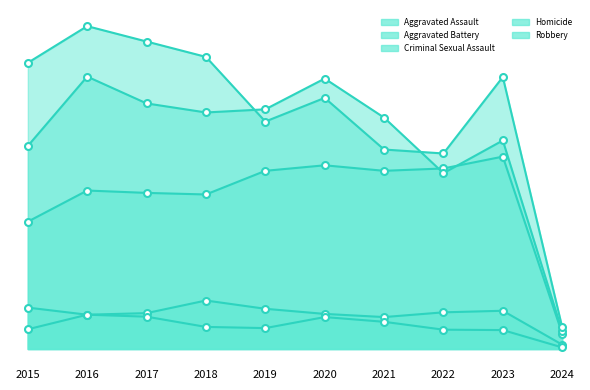

Reading right to left, transcribe all the data shown in this chart.

Aggravated Assault: 2024=39	2023=488	2022=458	2021=452	2020=466	2019=452	2018=392	2017=396	2016=402	2015=323
Aggravated Battery: 2024=45	2023=529	2022=446	2021=587	2020=686	2019=608	2018=600	2017=623	2016=691	2015=515
Criminal Sexual Assault: 2024=11	2023=97	2022=93	2021=81	2020=89	2019=102	2018=123	2017=91	2016=87	2015=105
Homicide: 2024=4	2023=48	2022=49	2021=69	2020=81	2019=53	2018=56	2017=82	2016=87	2015=50
Robbery: 2024=55	2023=690	2022=496	2021=506	2020=637	2019=577	2018=741	2017=780	2016=819	2015=726